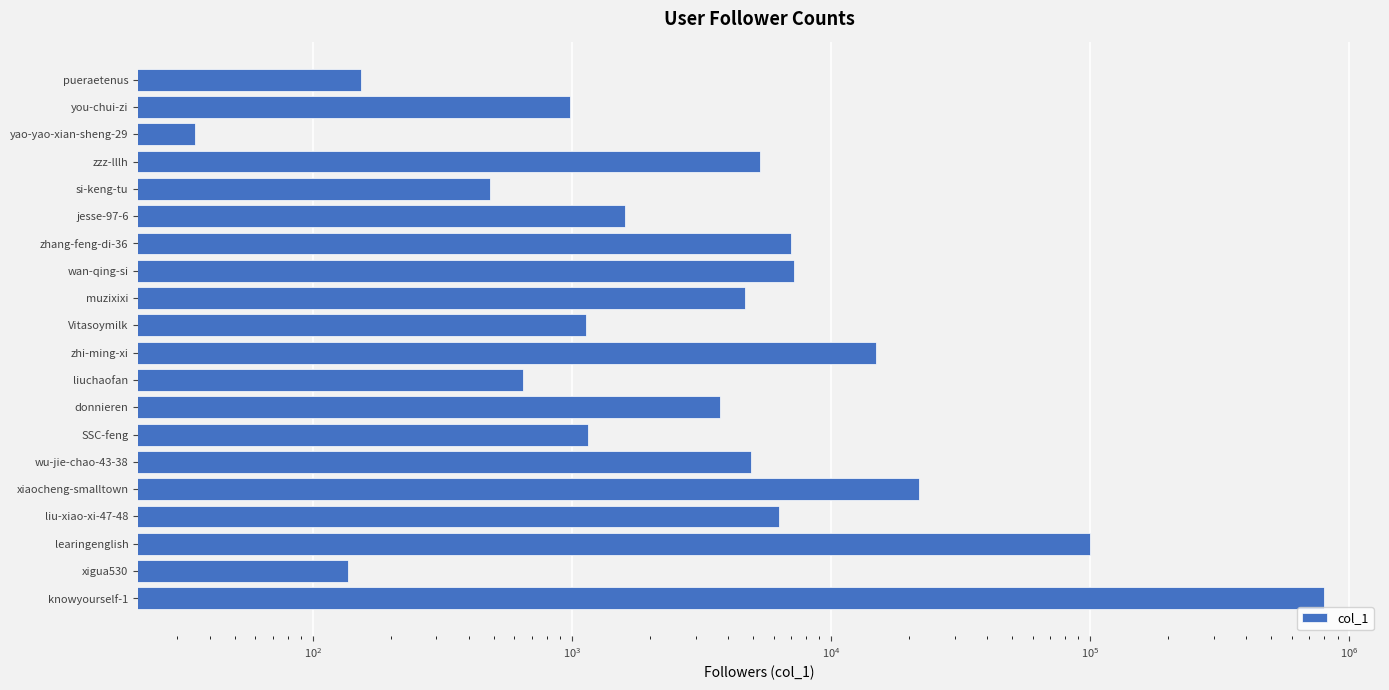

Reading left to right, extract all data points from this chart.

794758	137	100106	6318	21753	4929	1158	3712	648	14853	1131	4650	7218	7010	1607	482	5294	35	981	154